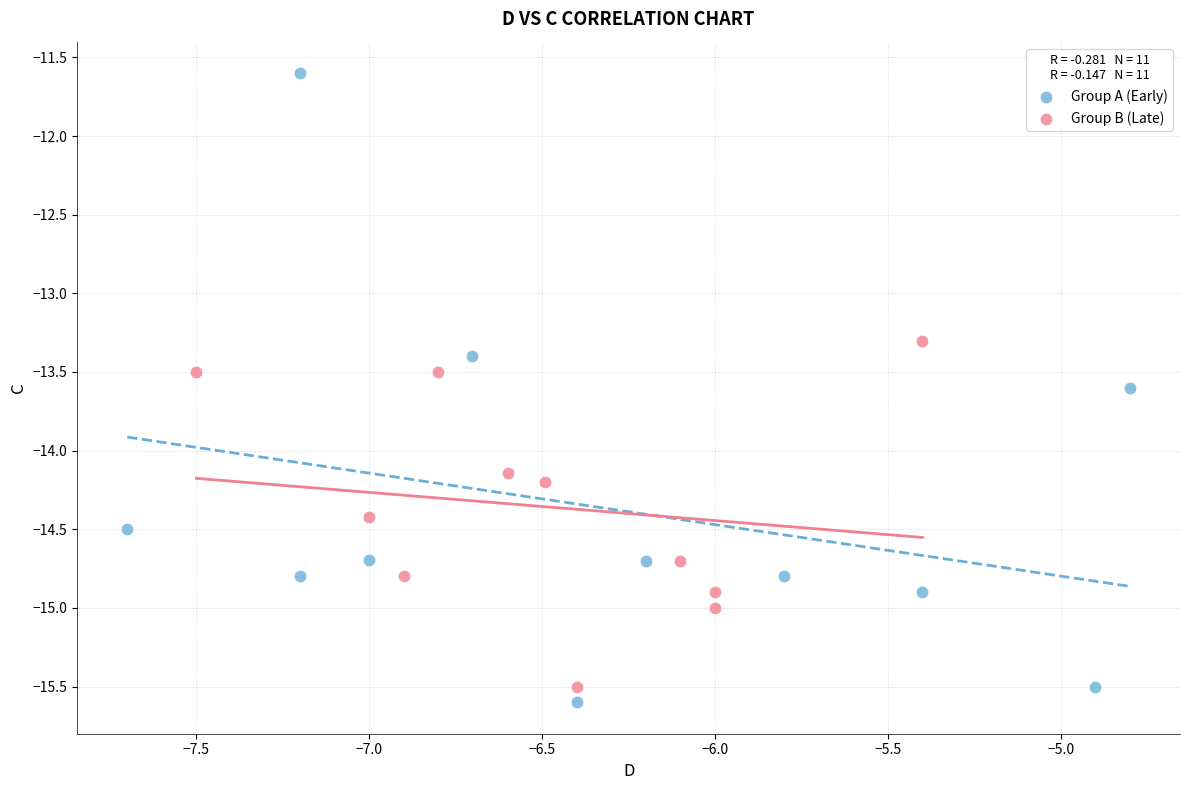

Which series reaches the maximum Y coordinate?

Group A (Early)